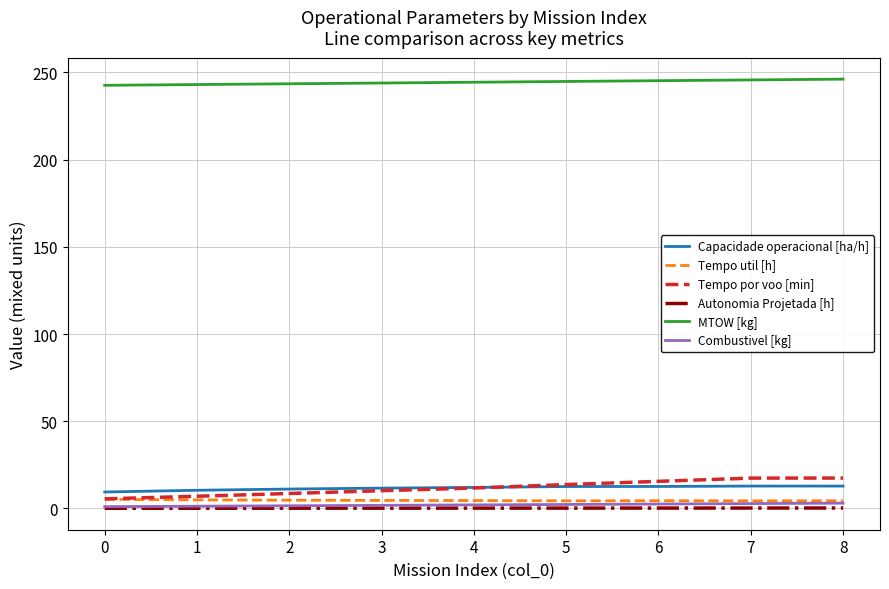

True or false: Tempo por voo [min] and Combustivel [kg] intersect in this chart.

False